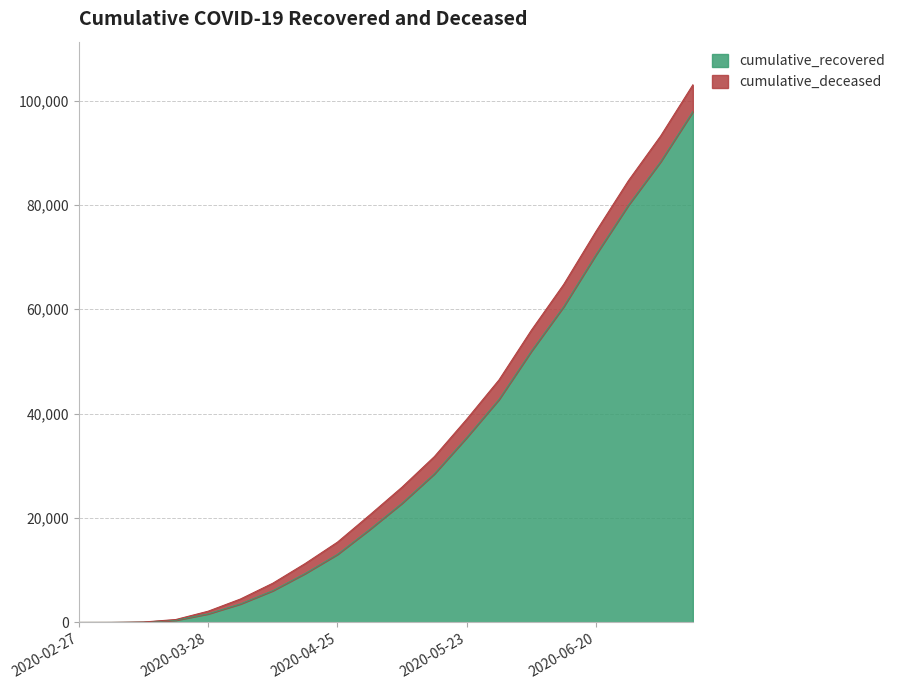

What is the maximum value for cumulative_recovered?

97889